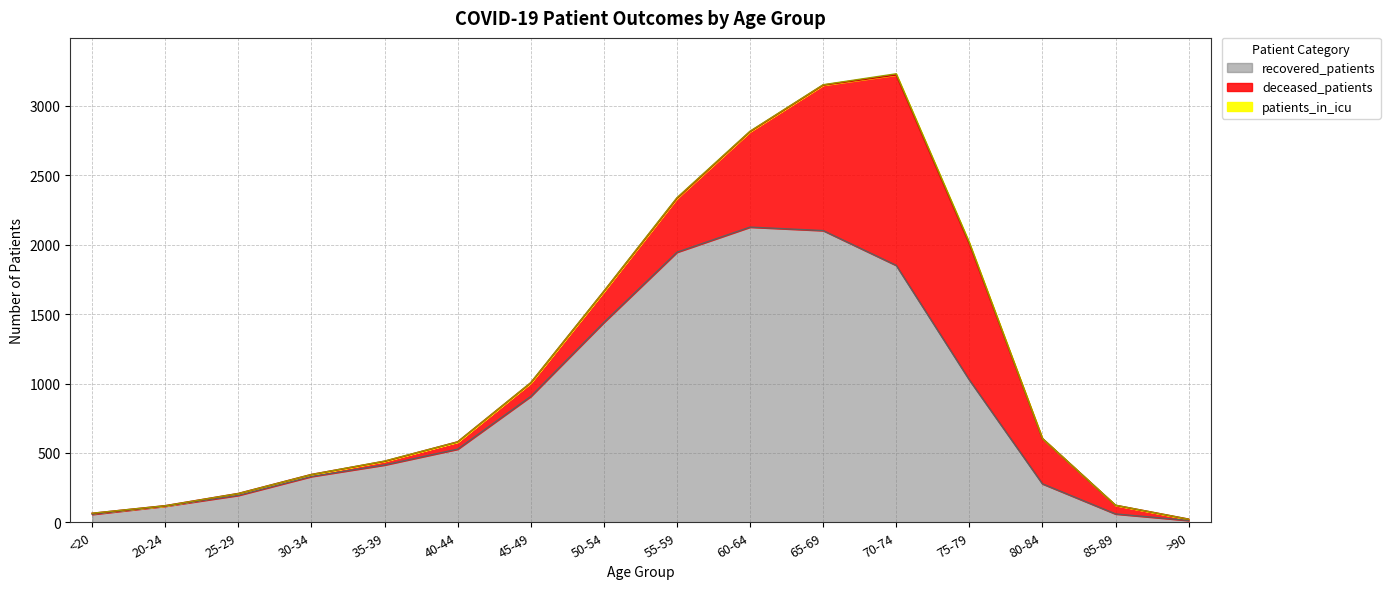

At how many categories does at least one series exceed 1116?

5